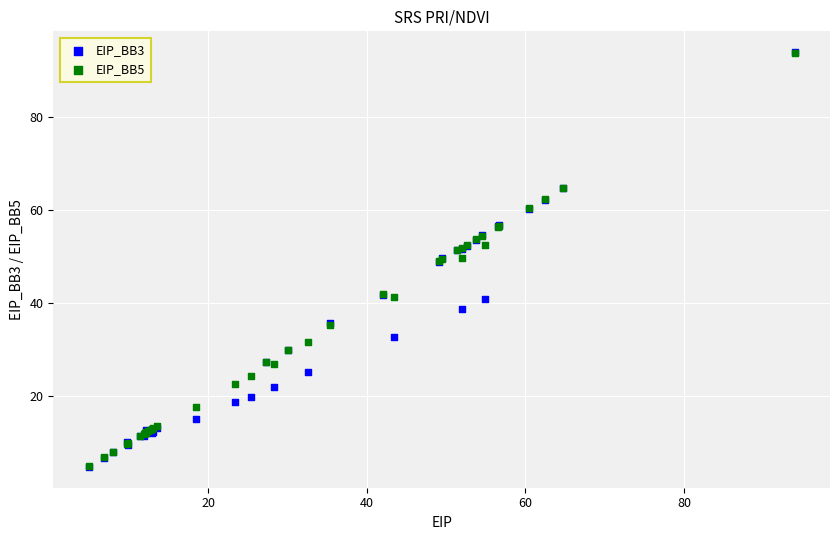

What are all the series names shown in the legend?

EIP_BB3, EIP_BB5